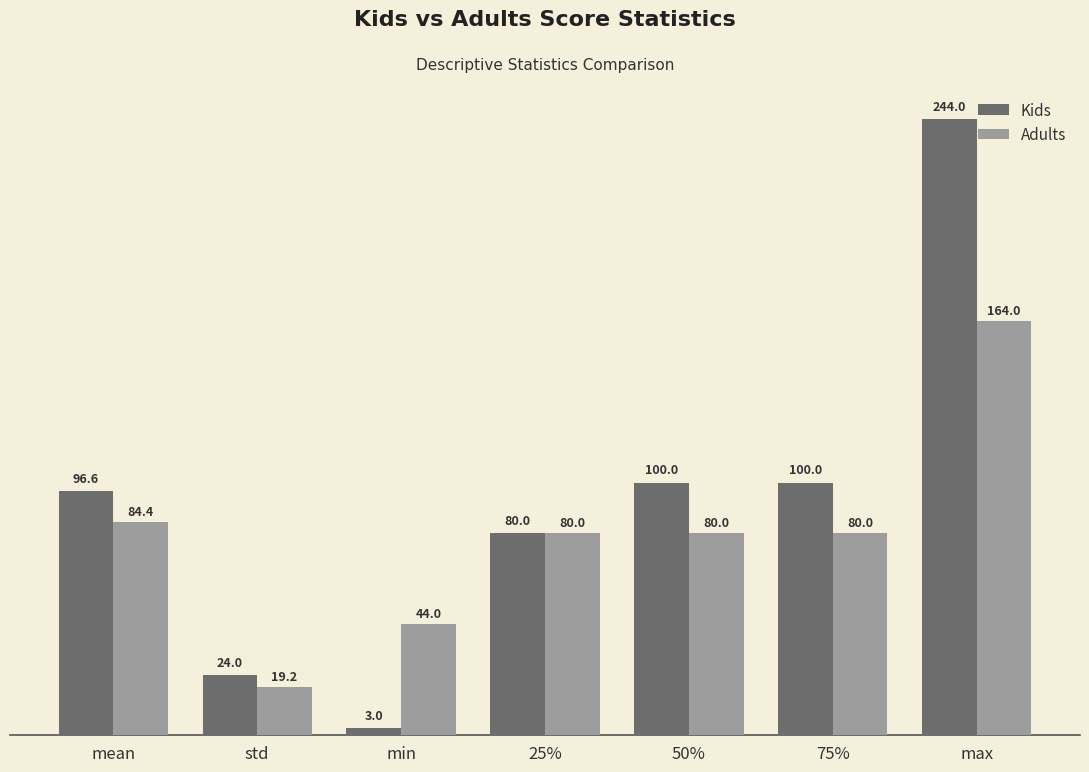

How many groups of bars are there?

7